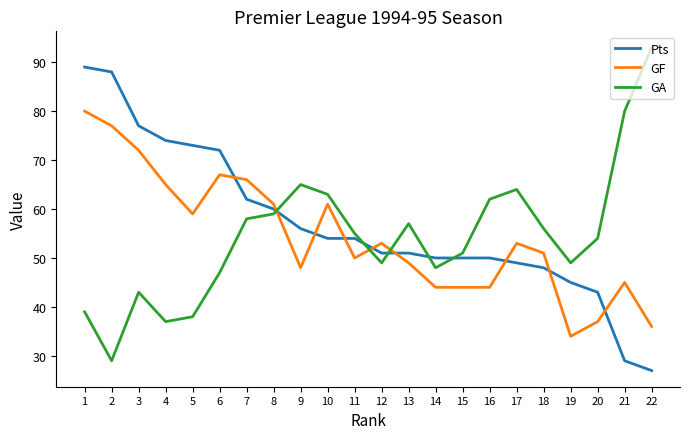

Is the value of Pts at 5 greater than the value of GF at 17?

Yes